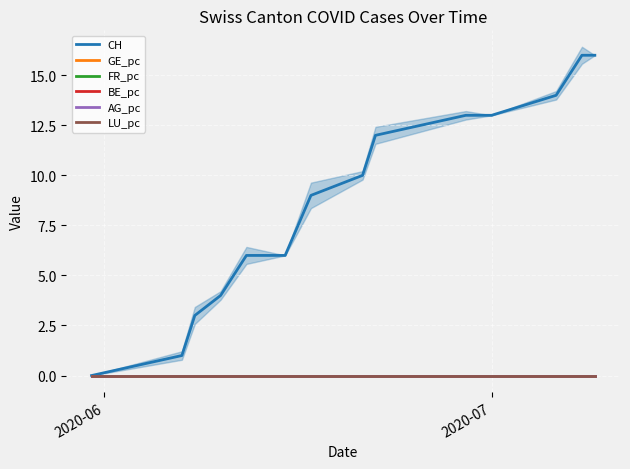

Which series has the largest range (max minus min)?

CH